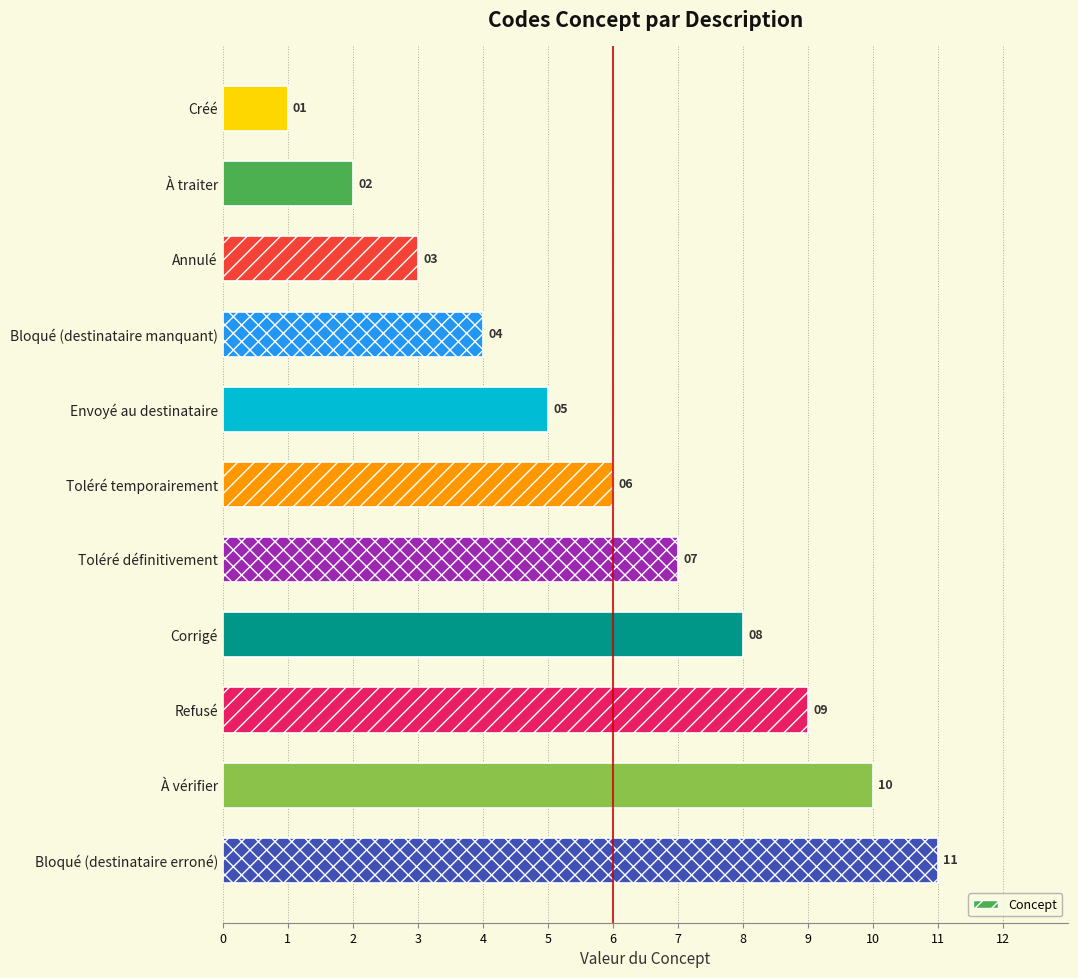

What is the smallest value displayed?

1